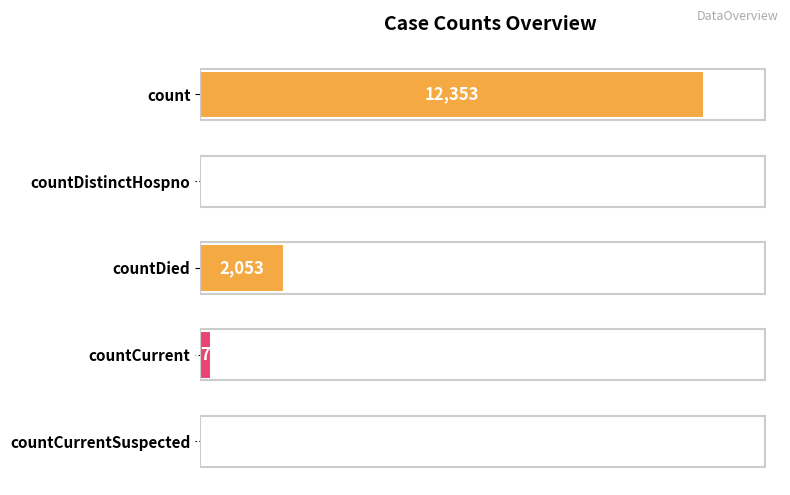

Reading top to bottom, what are all the values shown in this chart?

count=12353	countDistinctHospno=0	countDied=2053	countCurrent=273	countCurrentSuspected=0